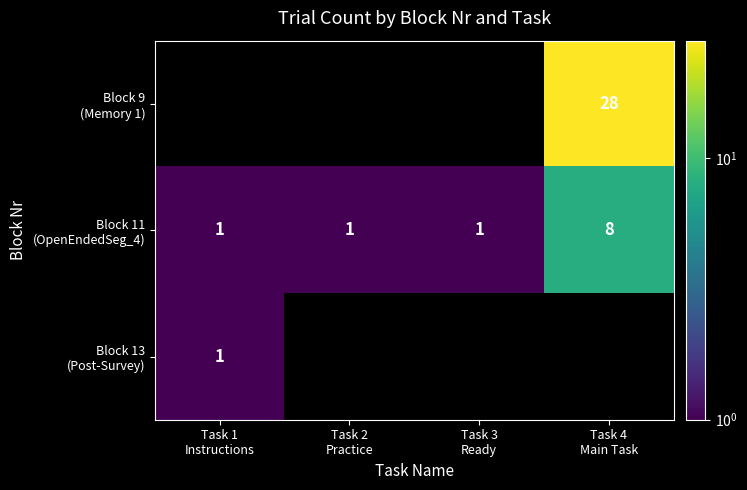

List the series in order of their overall mean, highest first.

Block 9 (Memory 1), Block 11 (OpenEndedSeg_4), Block 13 (Post-Survey)